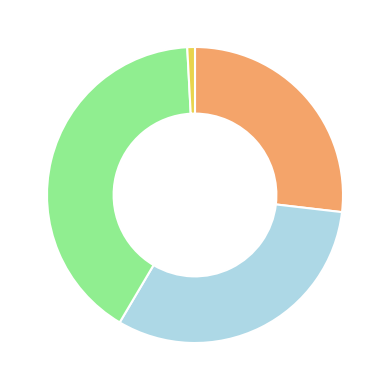

Is there any slice that represents more than half of the pie?

No